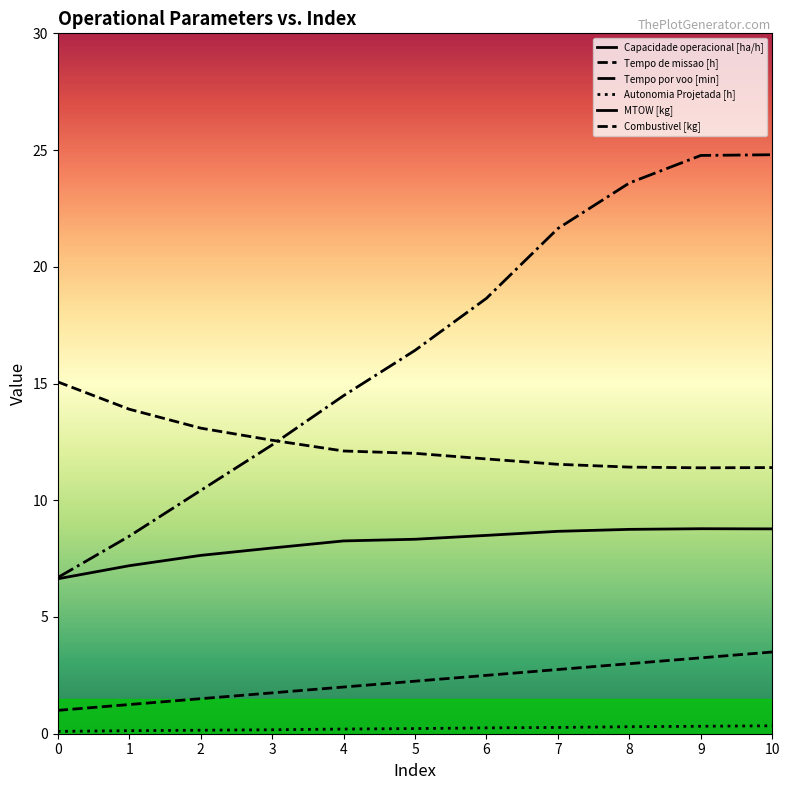

Does the chart display data point markers on the line(s)?

No